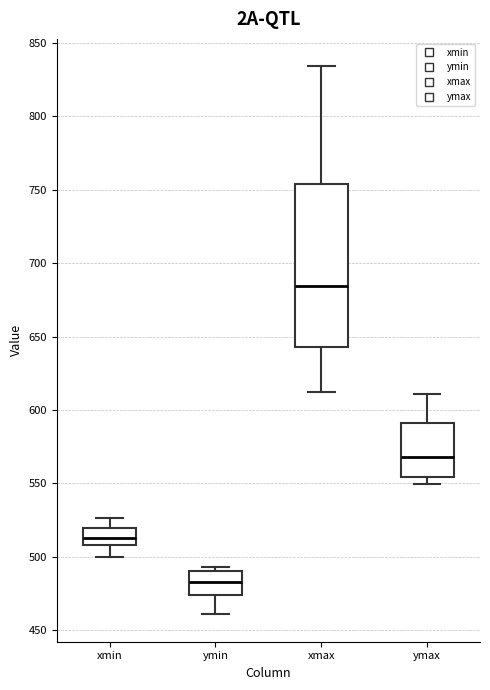

Reading left to right, read every box against the y-axis: the position of its median line, the range the box covers, and the ends of its whiskers. The values are not printed on the chart, so give them approximately, as read against the axis.

xmin: median 515, box 510 to 520, whiskers 500 to 525
ymin: median 485, box 475 to 490, whiskers 460 to 495
xmax: median 685, box 645 to 755, whiskers 610 to 835
ymax: median 570, box 555 to 590, whiskers 550 to 610